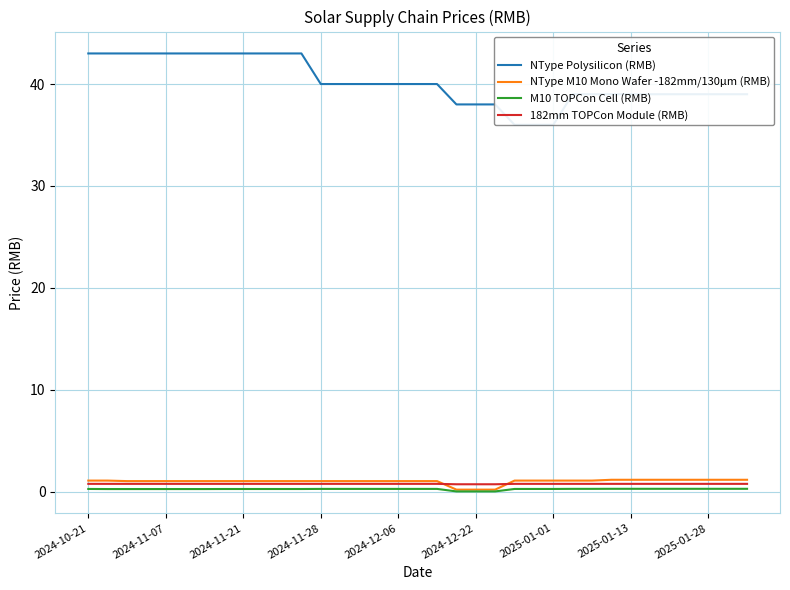

What is the maximum value for 182mm TOPCon Module (RMB)?

0.8